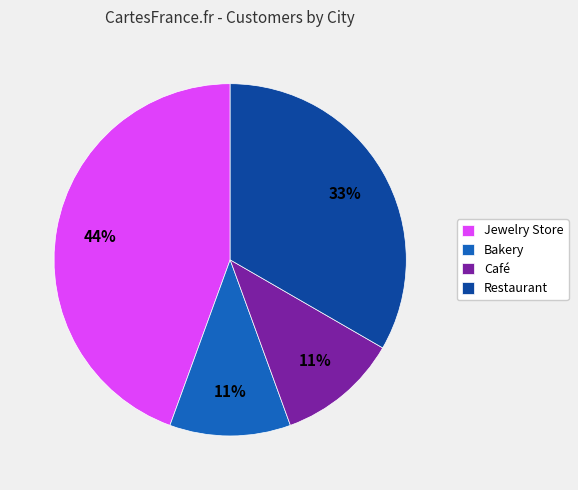

True or false: Bakery accounts for 3% of the total.

False